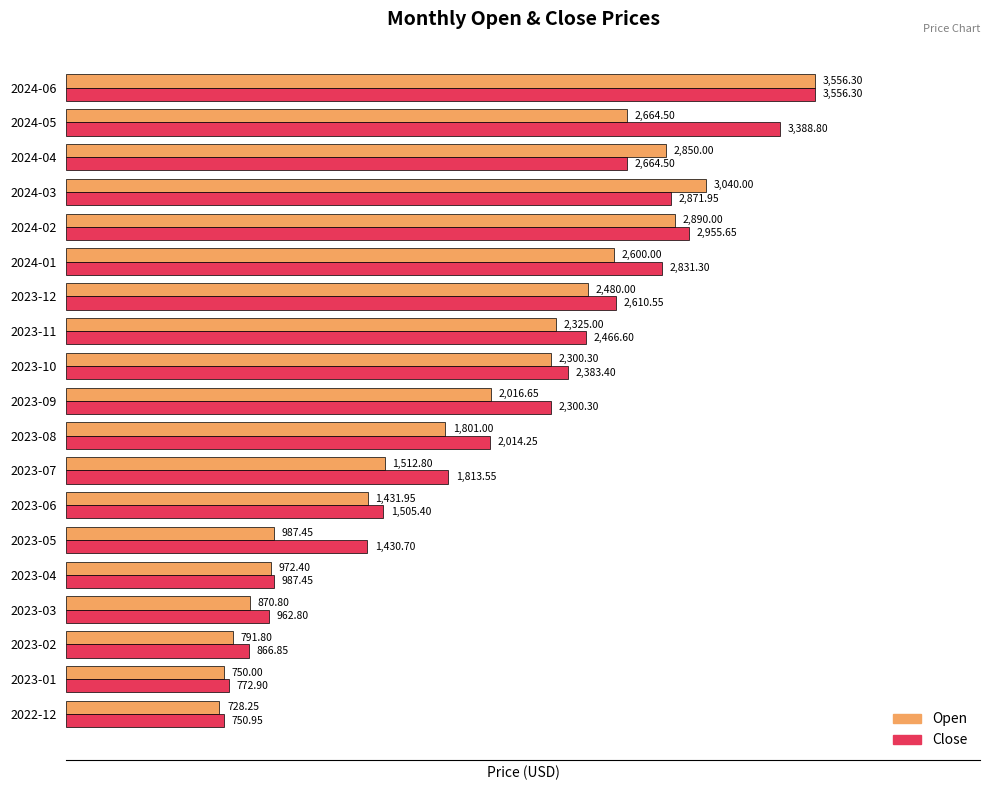

Which series has the widest spread of values?

Open